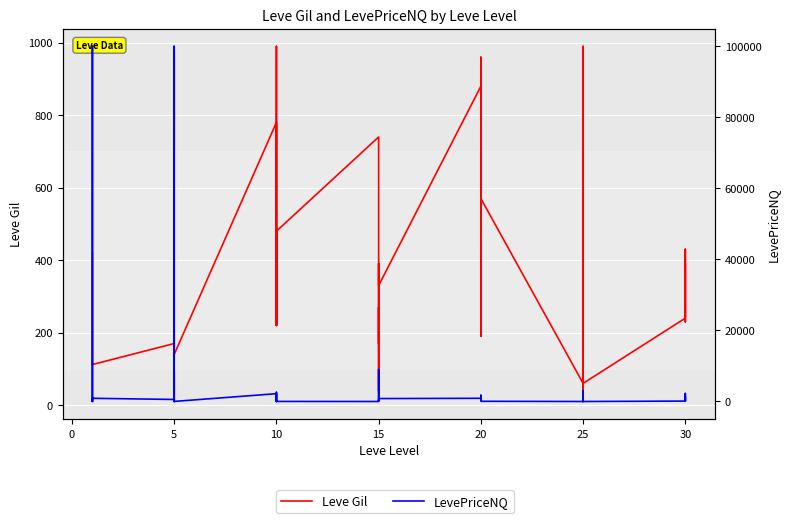

What is the difference between the maximum and minimum values in the Leve Gil series?

980.0